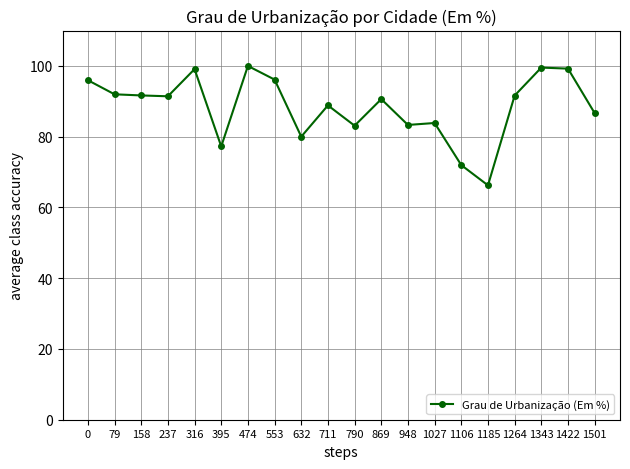

What is the difference between the maximum and second lowest values?

28.0